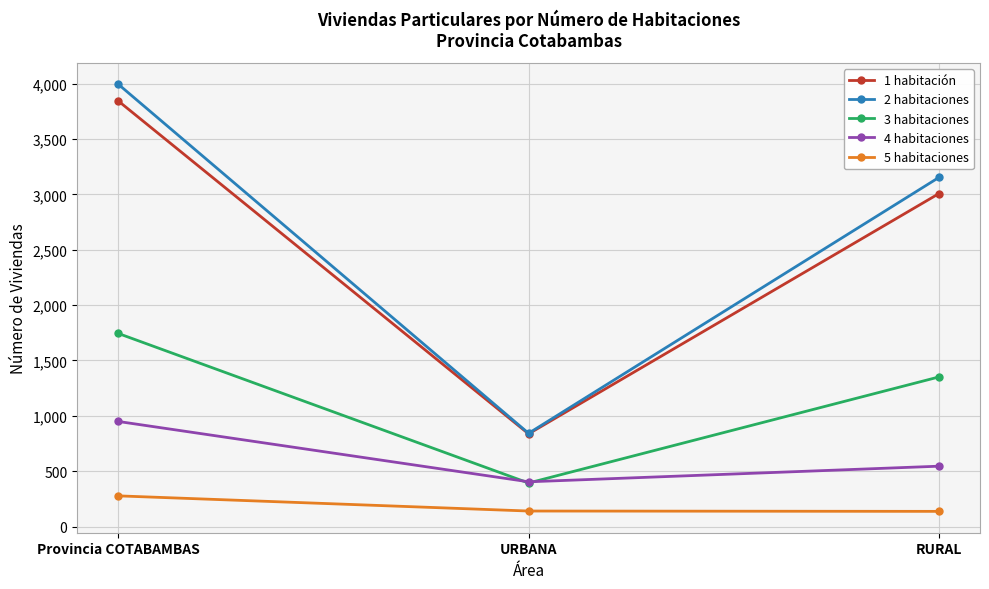

What is the difference between the maximum and minimum values in the 2 habitaciones series?

3153